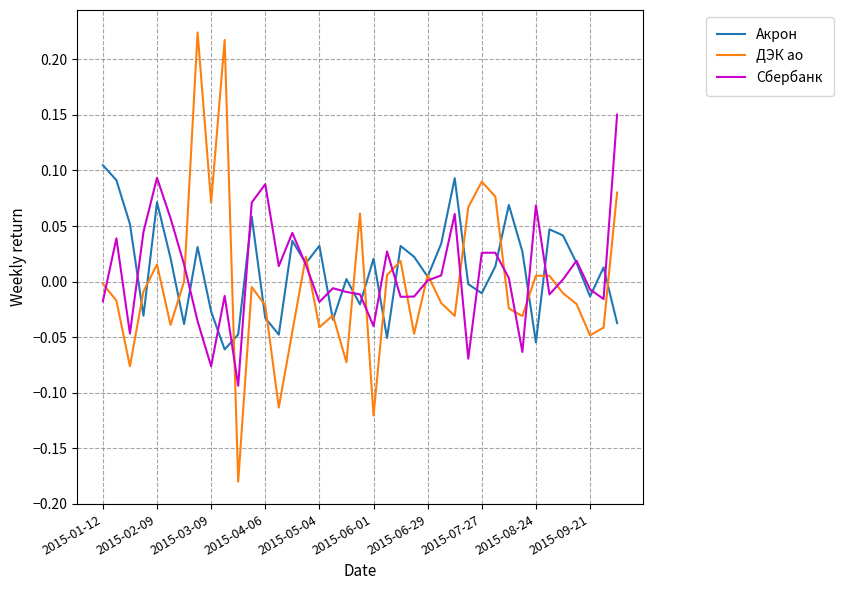

List the series in order of their peak value, highest first.

ДЭК ао, Сбербанк, Акрон